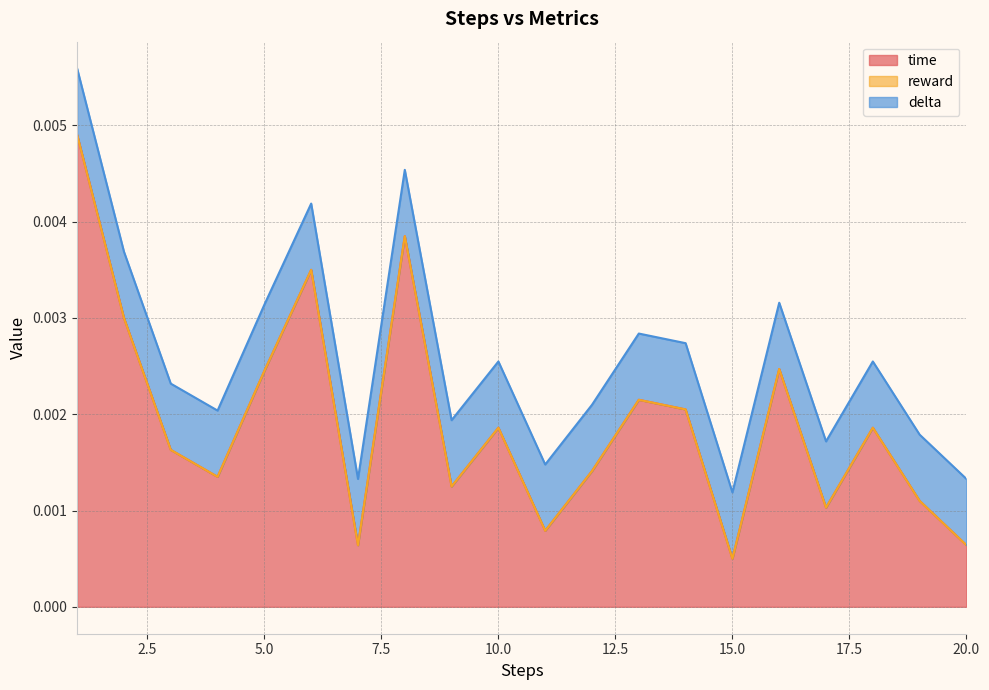

At which label does time reach its minimum?

15.0